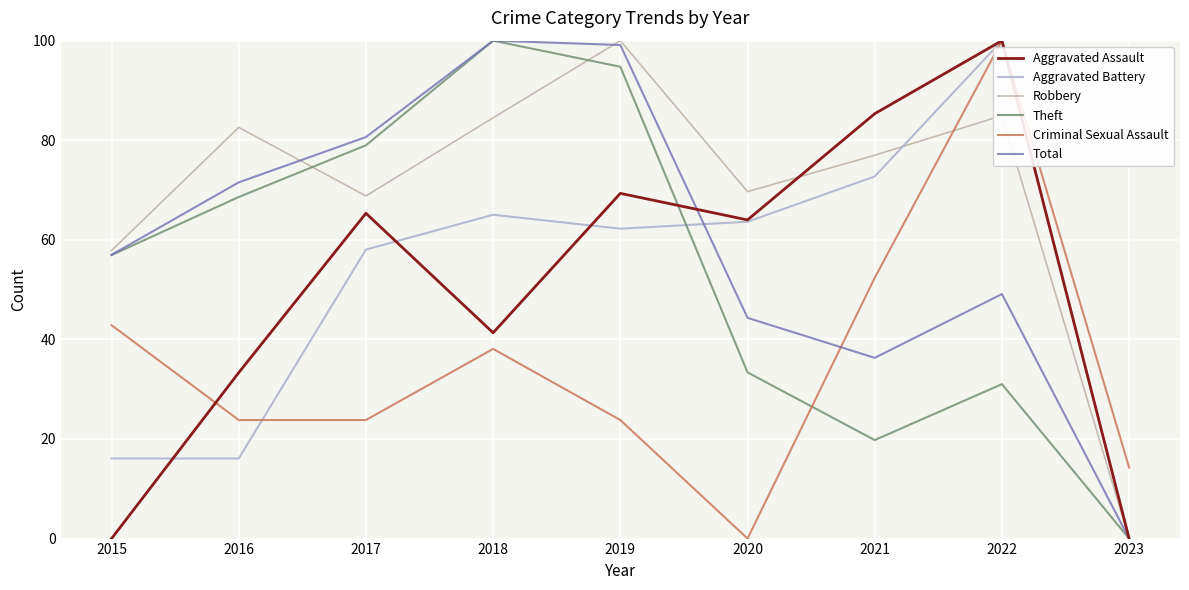

The Aggravated Assault series shows 27.2 at 2019. True or false?

False